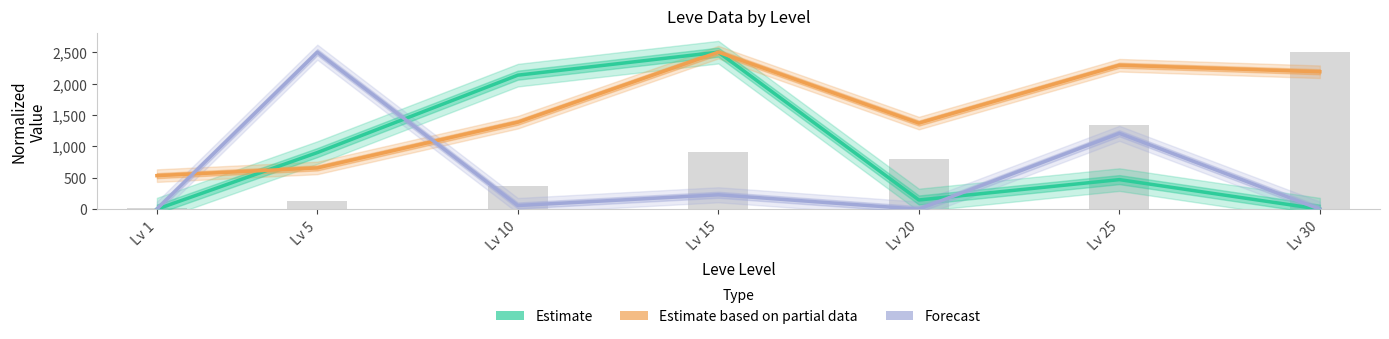

At which label does Estimate reach its minimum?

Lv 30